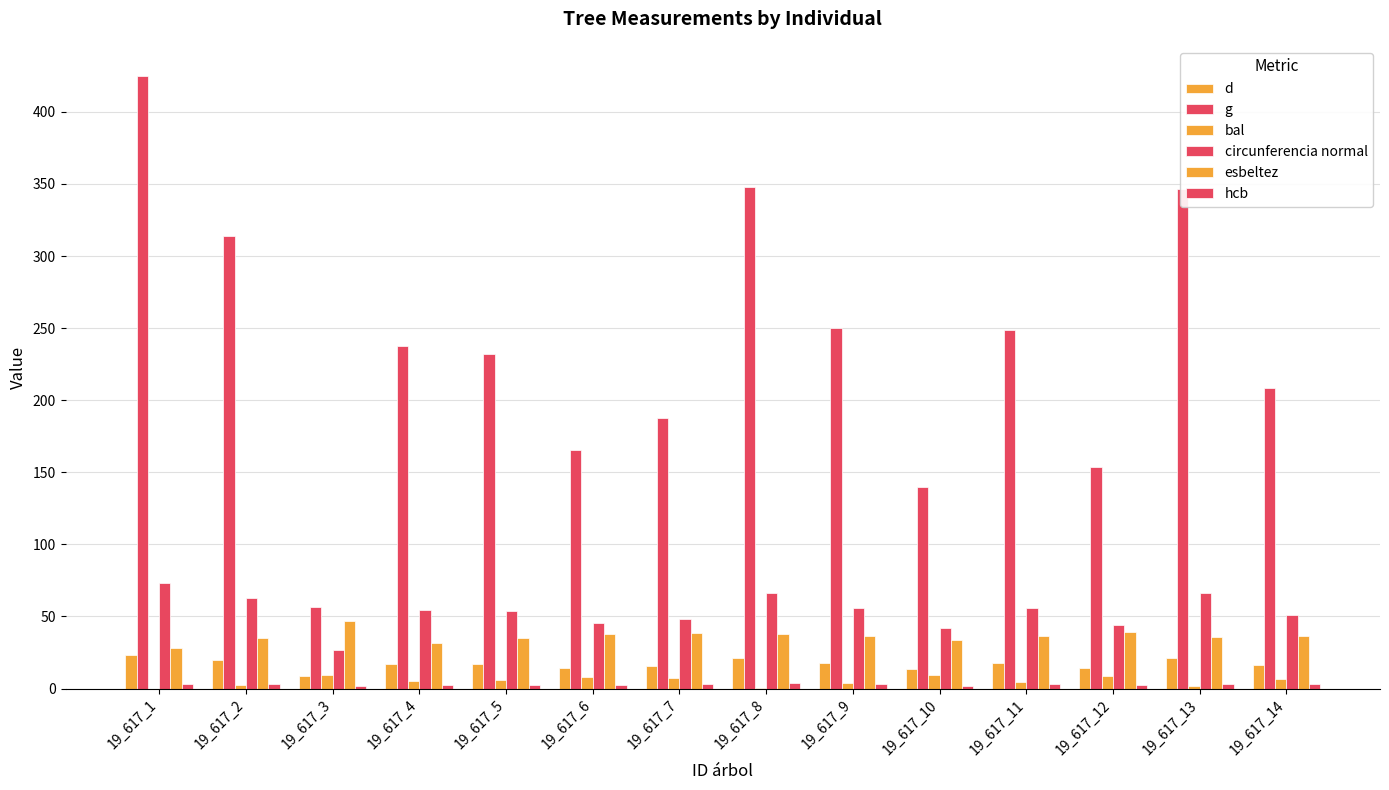

The circunferencia normal series shows 38.0 at 19_617_3. True or false?

False